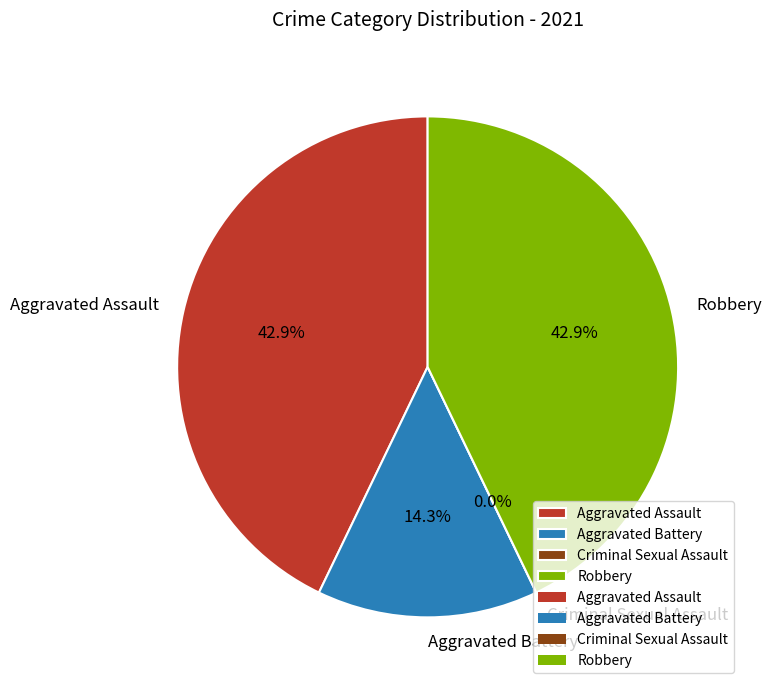

Rank the categories by value from lowest to highest.

Criminal Sexual Assault, Aggravated Battery, Aggravated Assault, Robbery